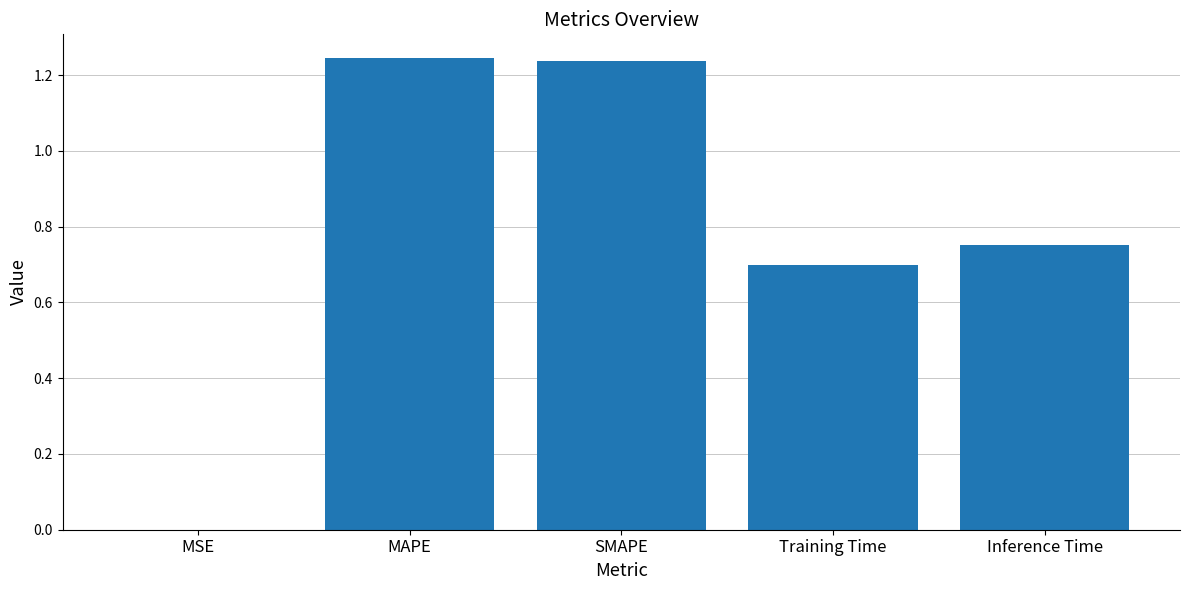

The chart shows a value of 1.0 at Training Time. True or false?

False